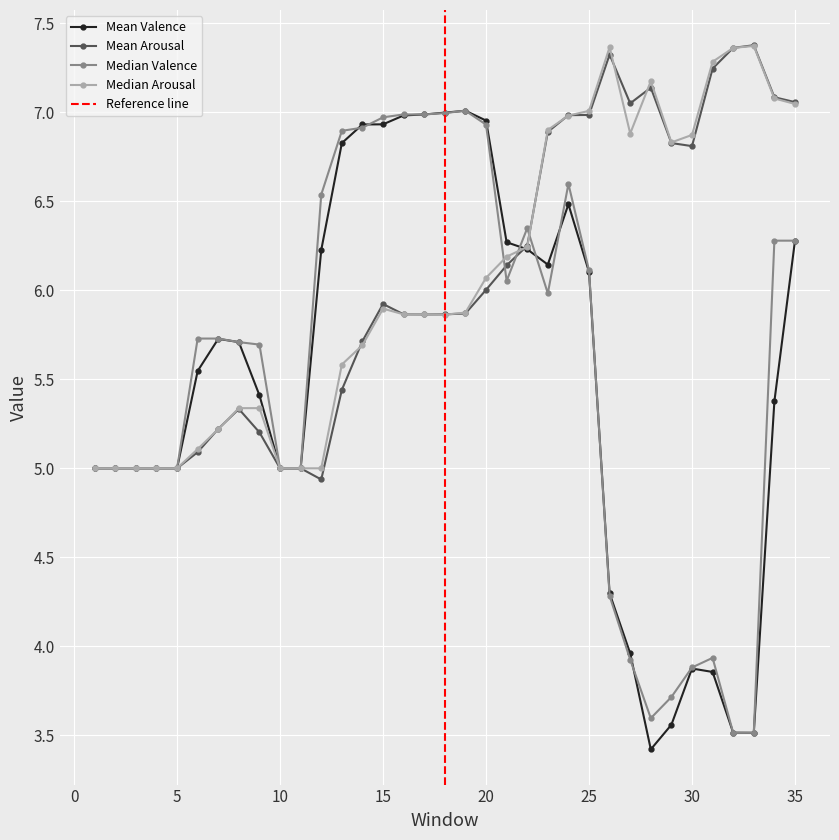

What is the lowest value of the Median Arousal series?

5.0